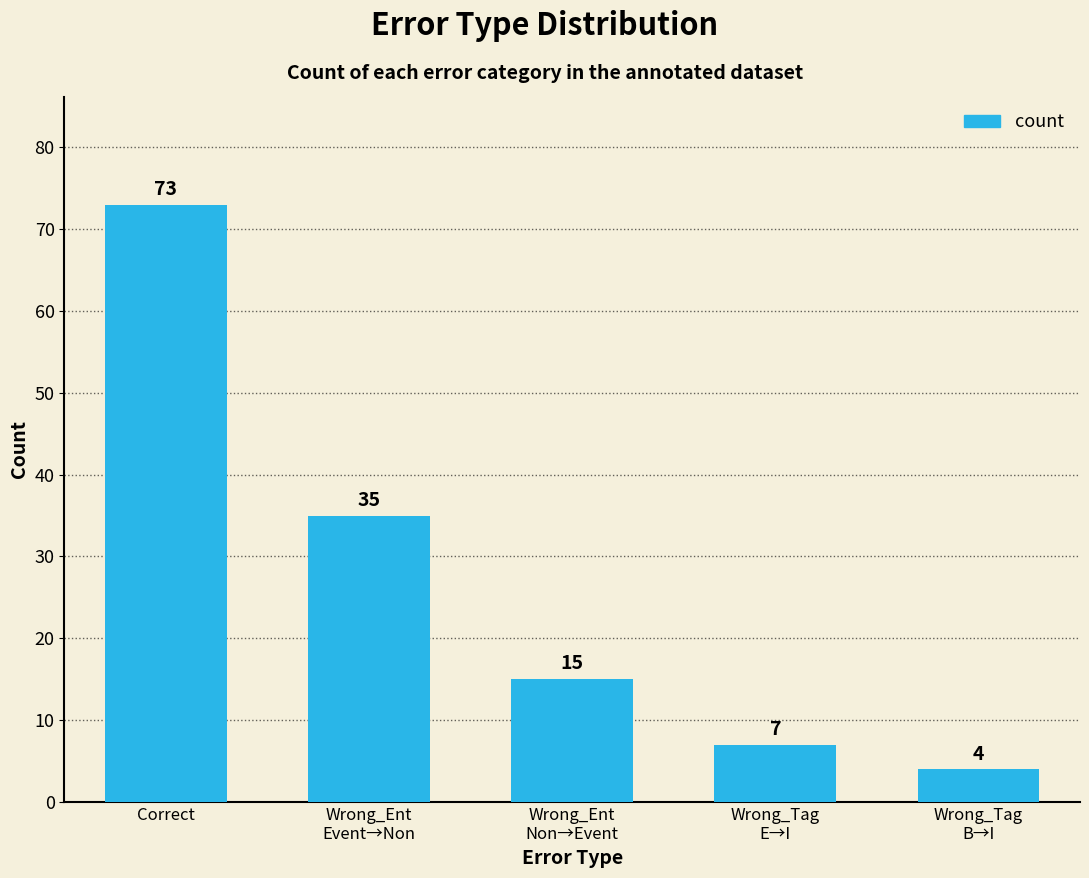

The value at Wrong_Ent
Non→Event is 23. True or false?

False